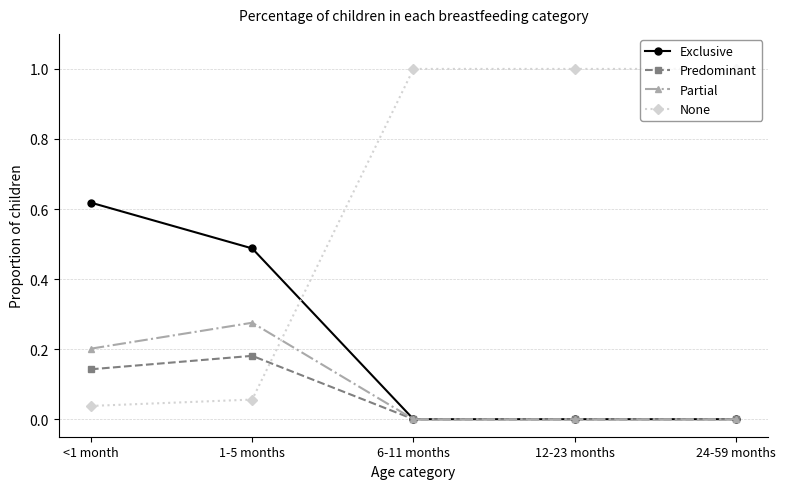

What is the maximum value shown in the chart?

1.0